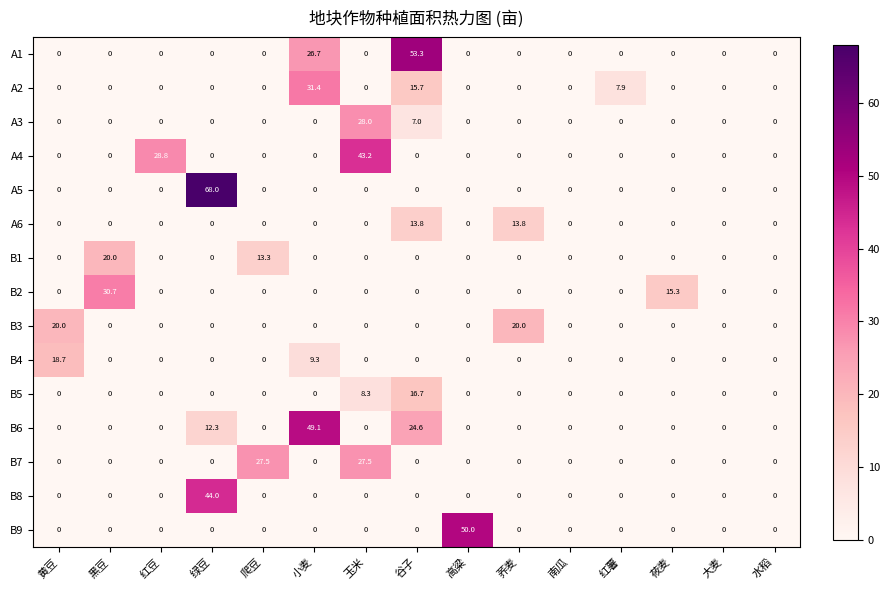

Which label corresponds to the largest value in the chart?

绿豆